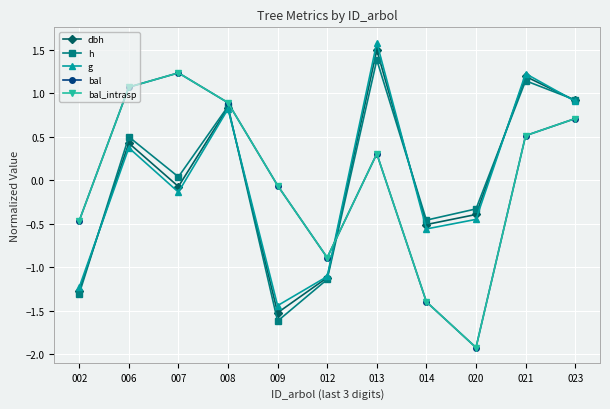

Which category has the lowest value in the bal_intrasp series?

020